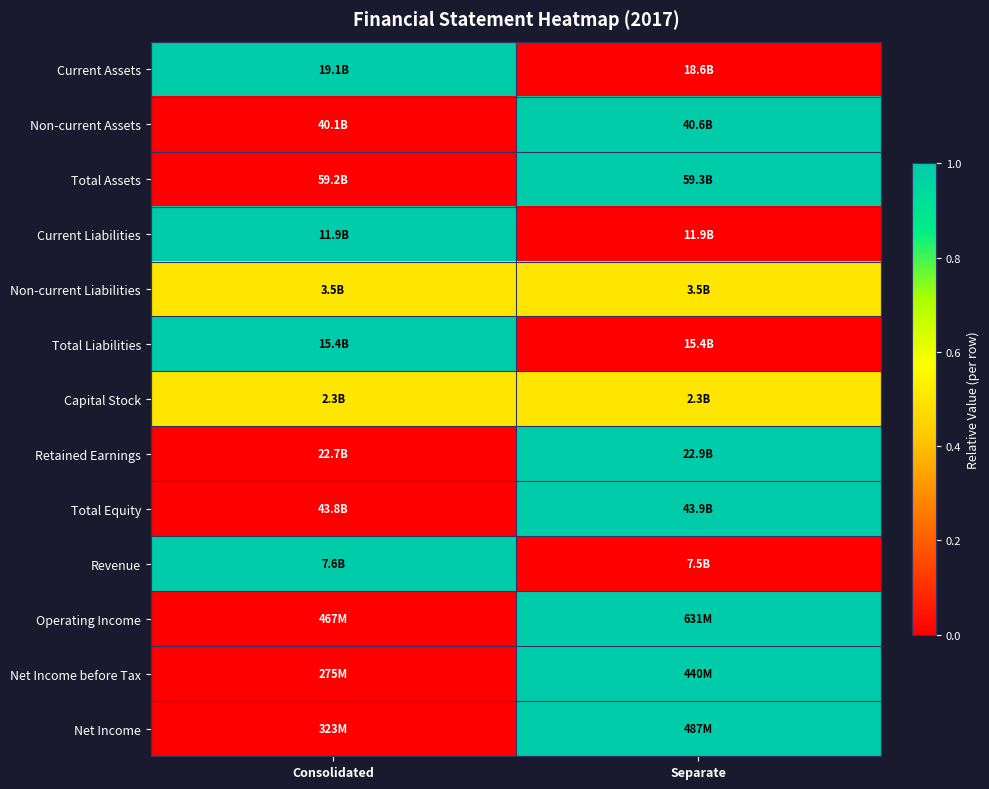

Between Separate and Consolidated, which is larger?

Consolidated